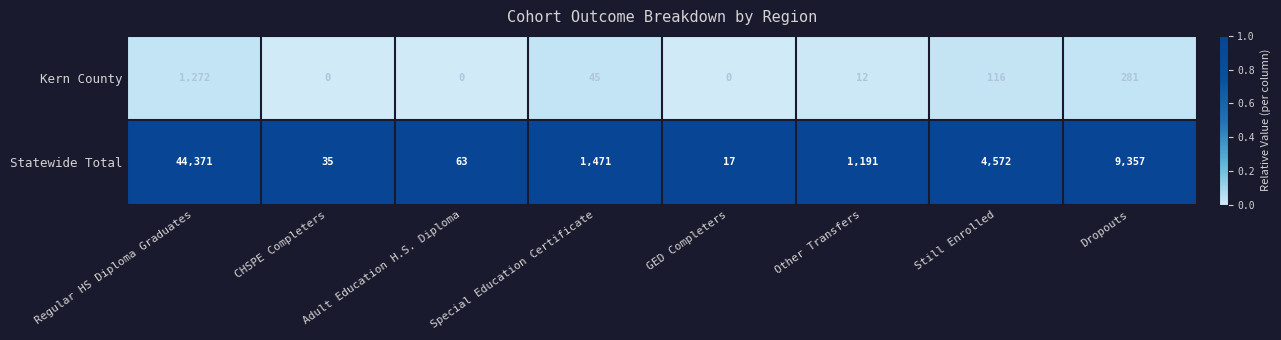

What is the sum of all Statewide Total values?

61077